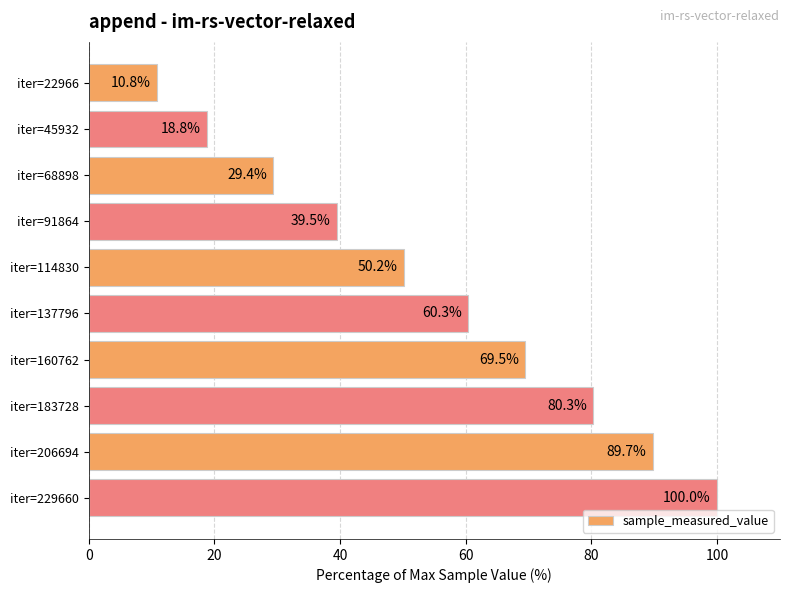

How many distinct data groups are displayed?

1